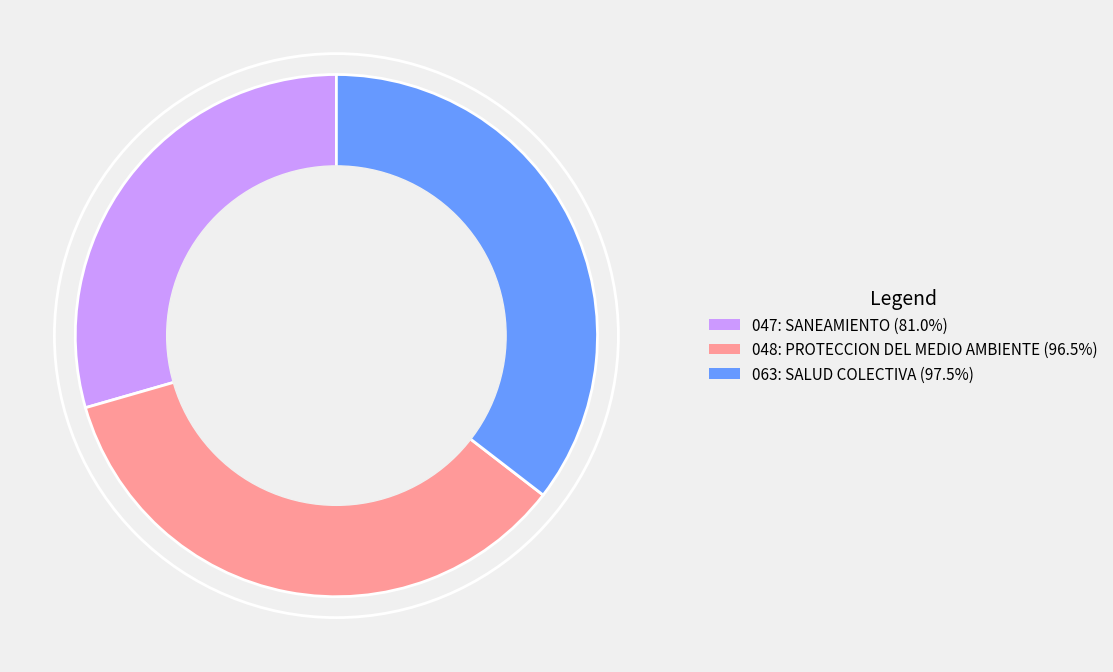

Is there any slice that represents more than half of the pie?

No